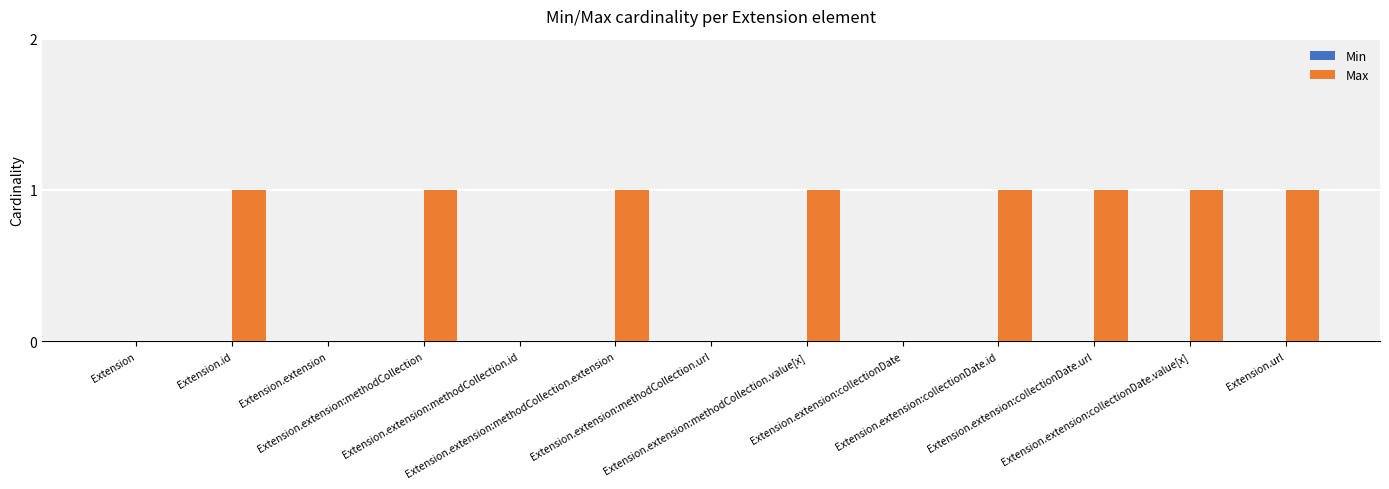

Does the chart contain stacked bars?

No